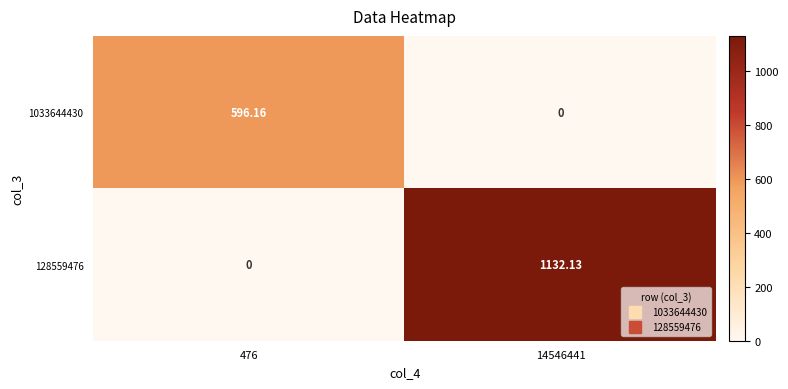

At how many categories does at least one series exceed 956?

1